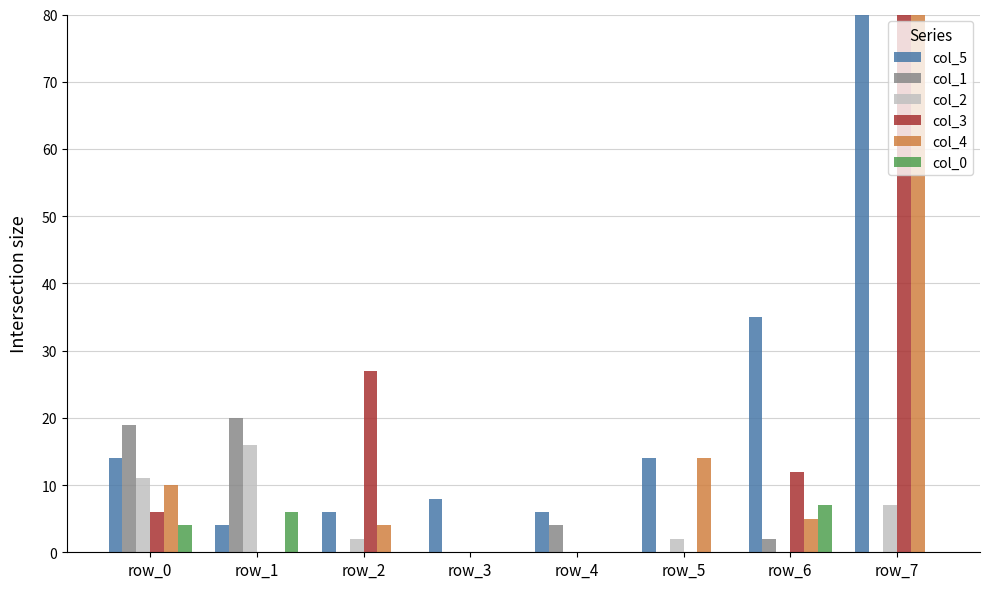

Is it true that col_3 equals 12 at row_6?

True